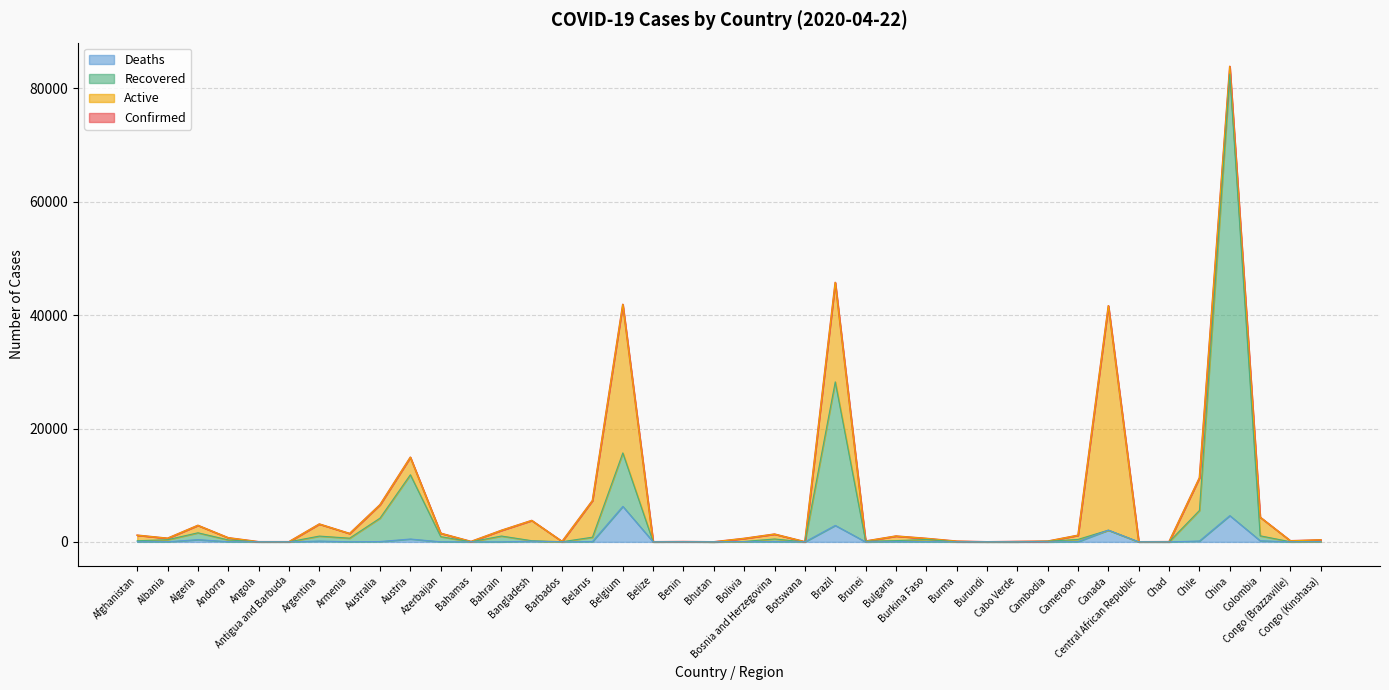

How many values in the Recovered series exceed 223?

19